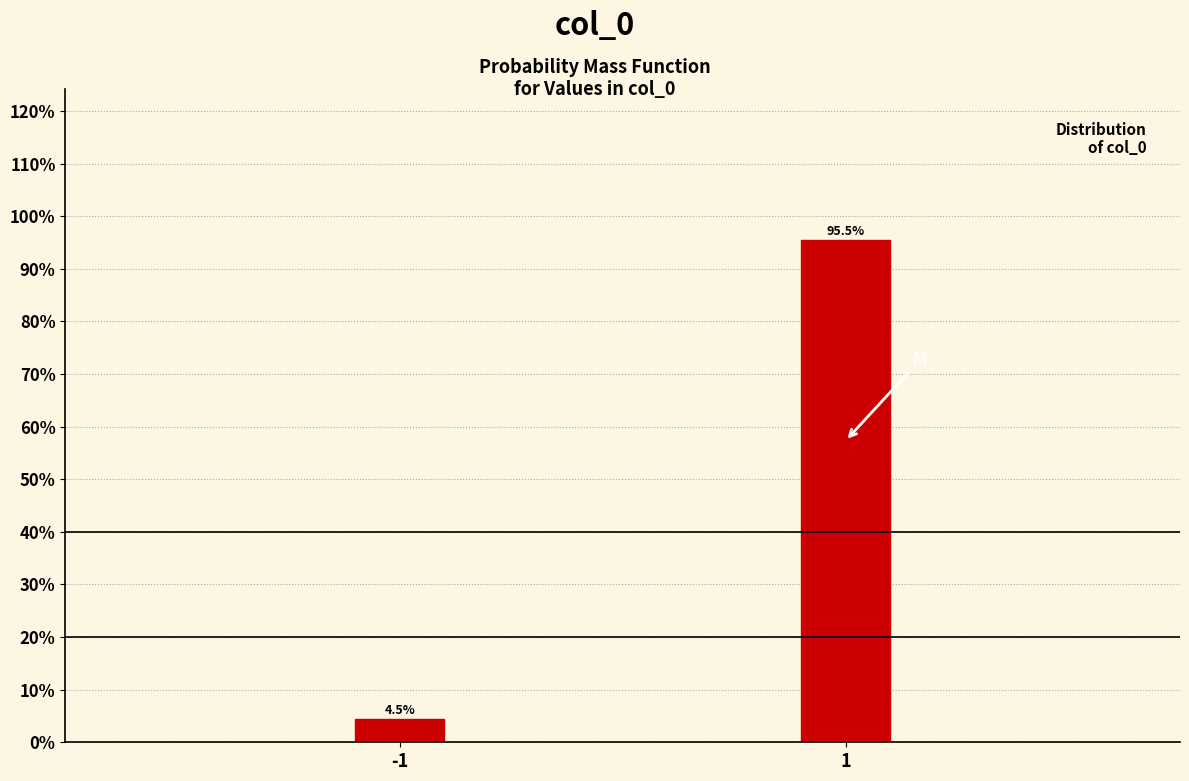

Reading left to right, transcribe all the data shown in this chart.

4.5	95.5